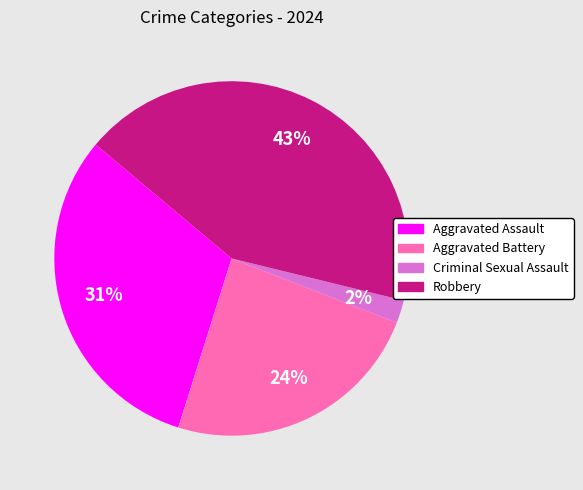

Which has a higher value, Aggravated Battery or Criminal Sexual Assault?

Aggravated Battery